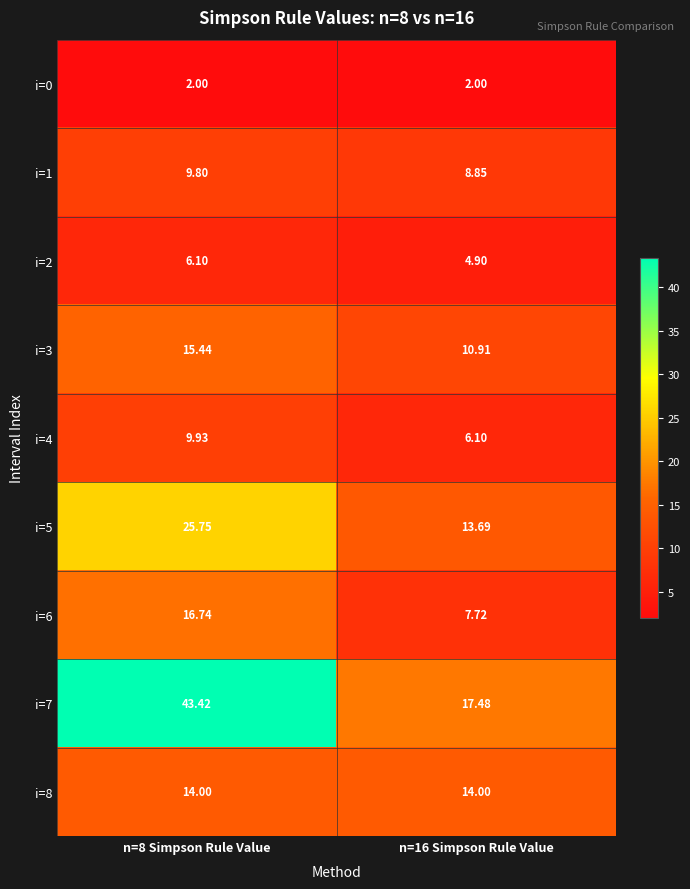

Which has a higher value, n=16 Simpson Rule Value or n=8 Simpson Rule Value?

n=16 Simpson Rule Value